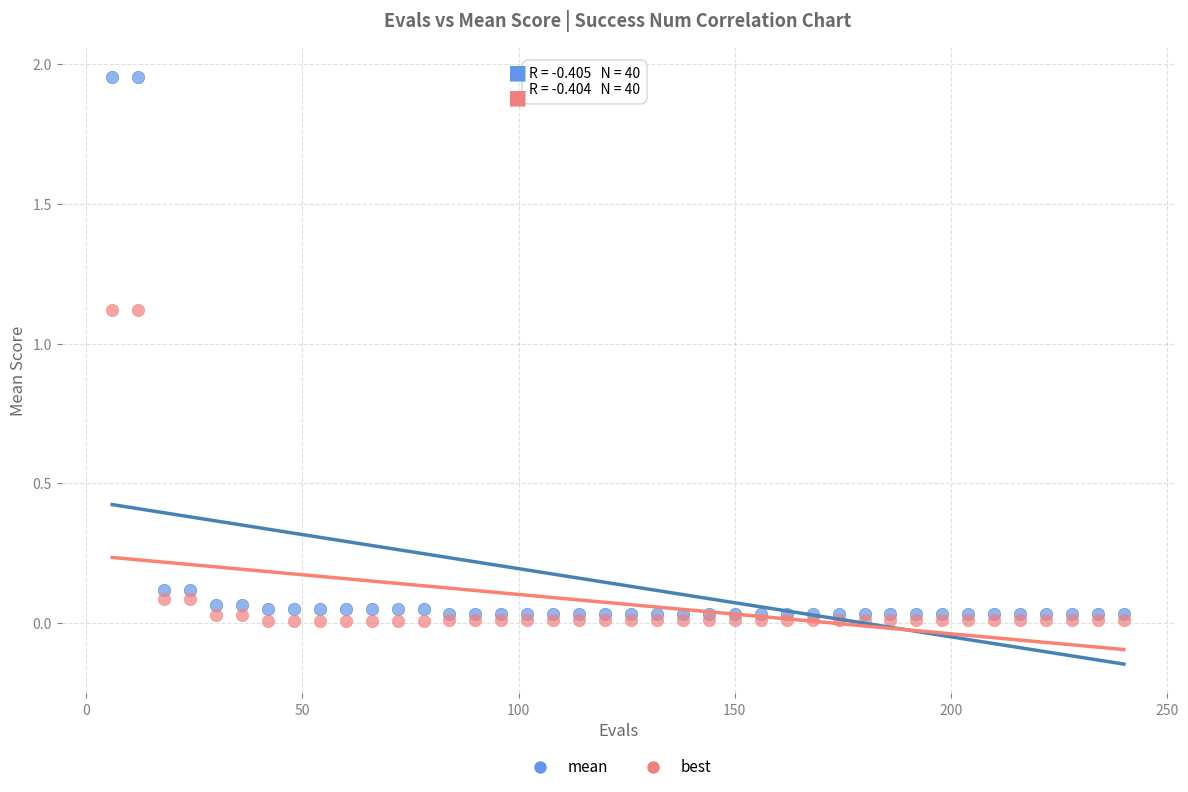

Which series reaches the minimum Y coordinate?

best